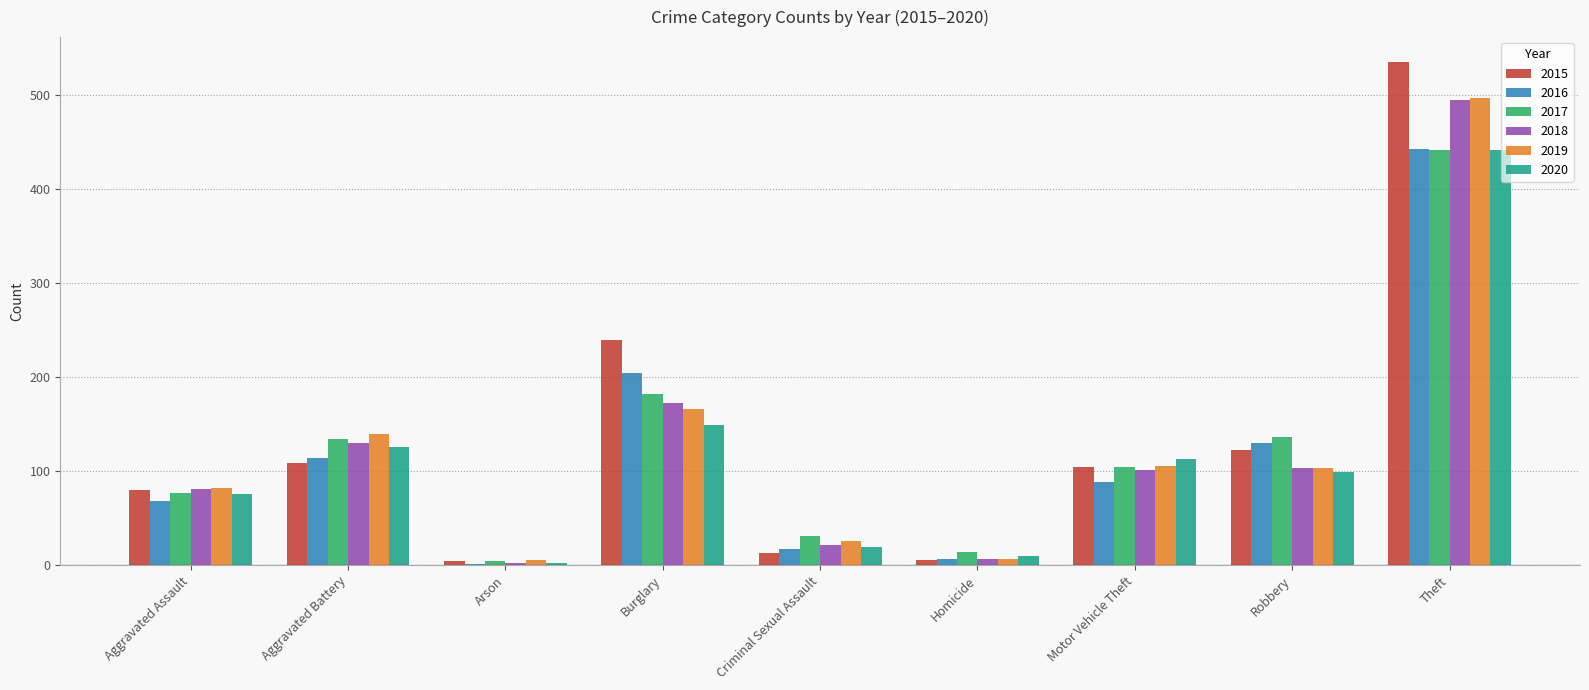

Does the chart contain stacked bars?

No